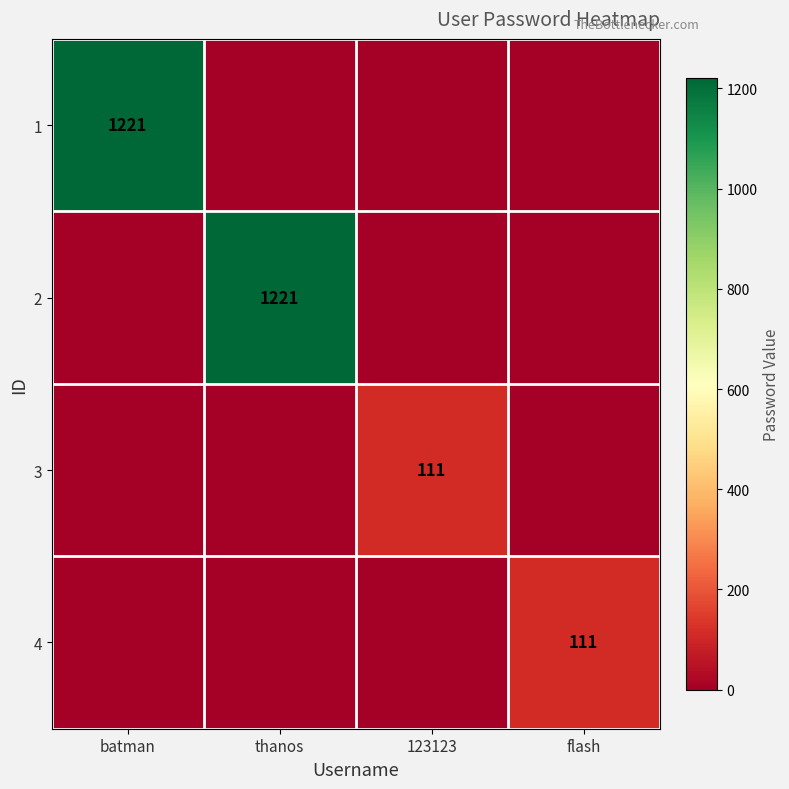

Is it true that 4 equals 111 at flash?

True